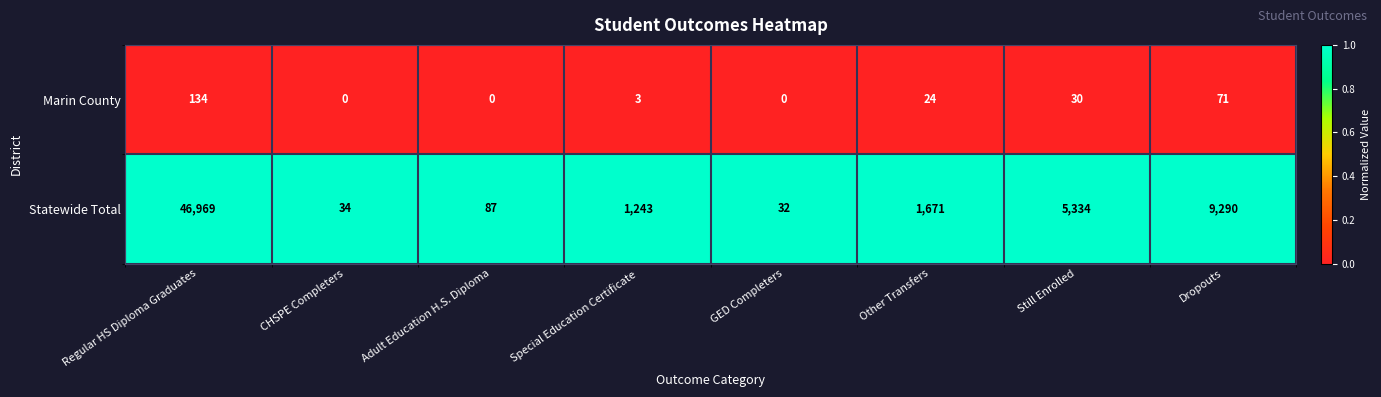

Reading left to right, what are all the values shown in this chart?

Marin County: Regular HS Diploma Graduates=134	CHSPE Completers=0	Adult Education H.S. Diploma=0	Special Education Certificate=3	GED Completers=0	Other Transfers=24	Still Enrolled=30	Dropouts=71
Statewide Total: Regular HS Diploma Graduates=46969	CHSPE Completers=34	Adult Education H.S. Diploma=87	Special Education Certificate=1243	GED Completers=32	Other Transfers=1671	Still Enrolled=5334	Dropouts=9290